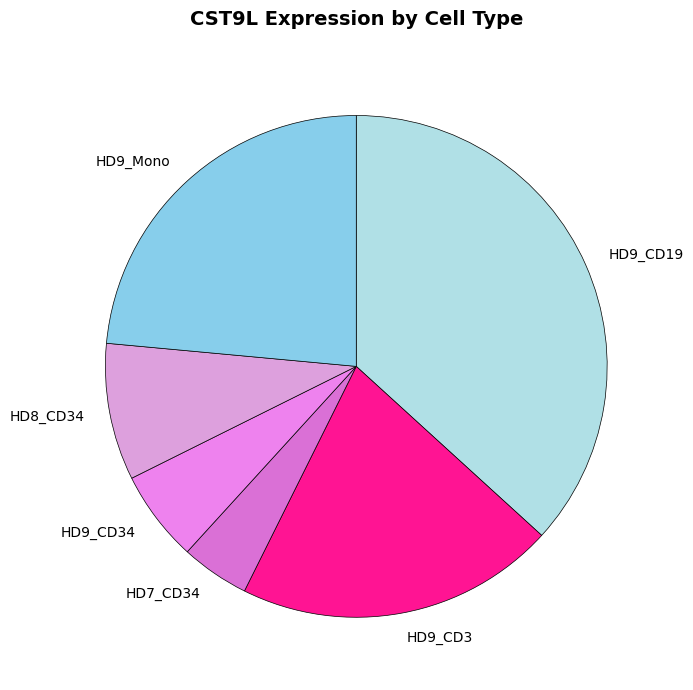

Is it true that HD9_Mono is 24% of the pie?

True